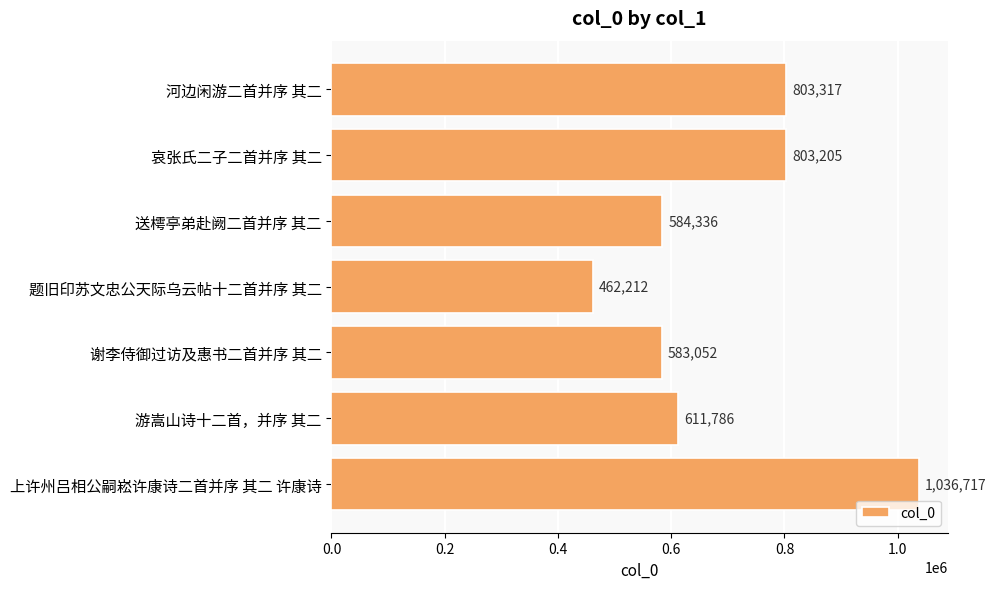

What is the average value?

697804